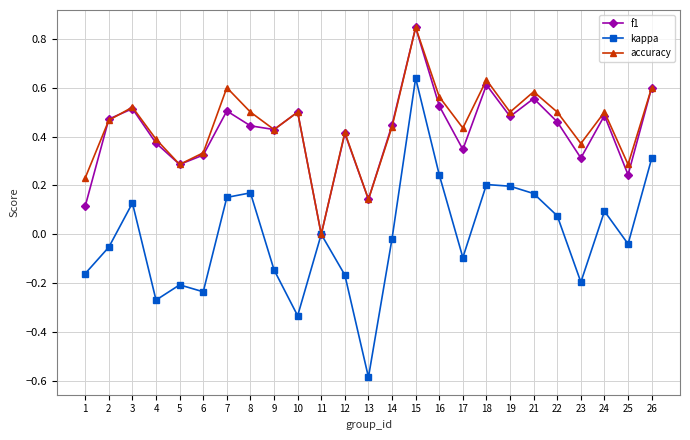

Rank the series at 25 from lowest to highest value.

kappa, f1, accuracy